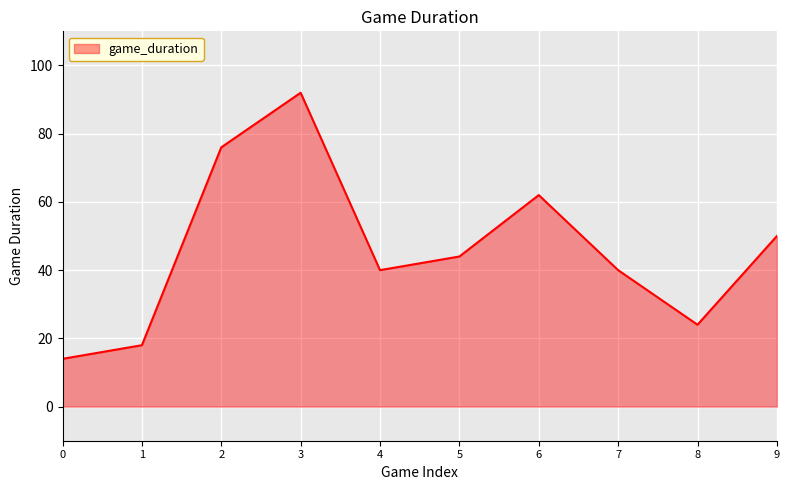

Reading left to right, list all the values displayed in this chart.

14	18	76	92	40	44	62	40	24	50